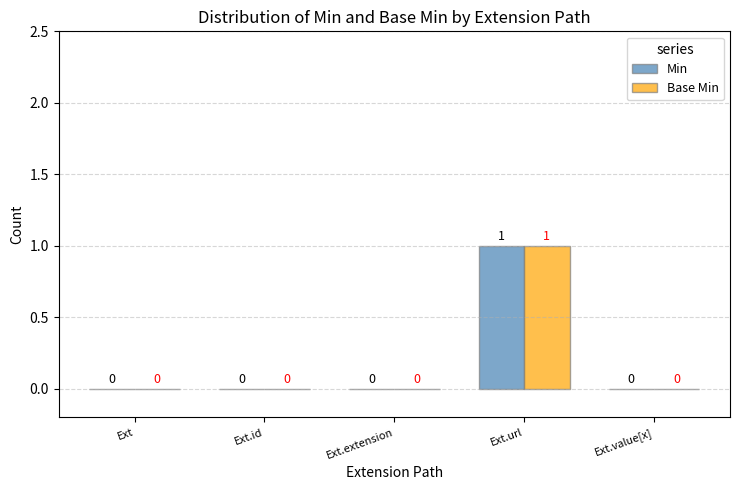

True or false: Base Min has a value of 0 at Ext.extension.

True